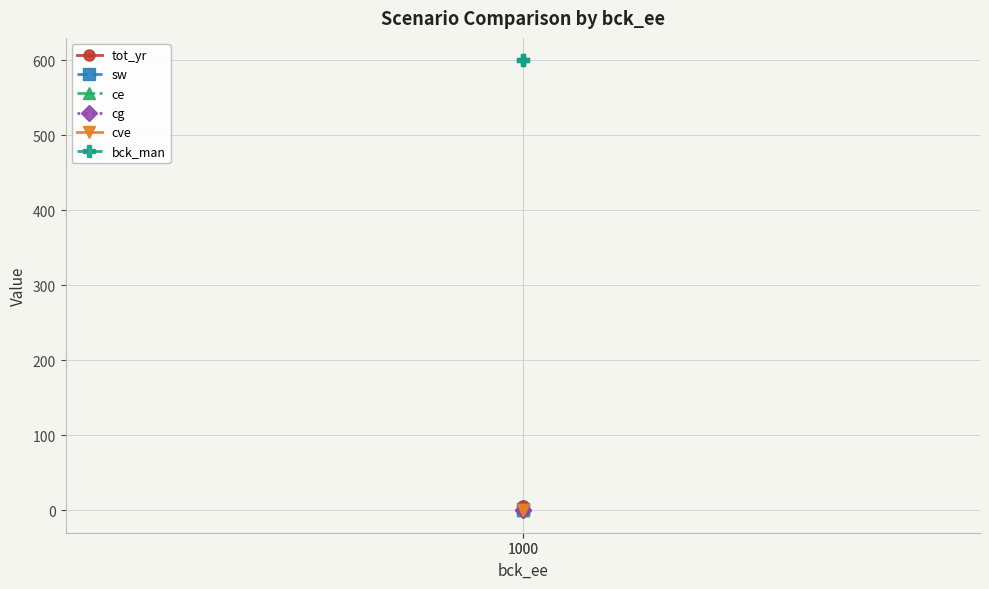

What is the difference between the highest and lowest values at 1000?

600.0